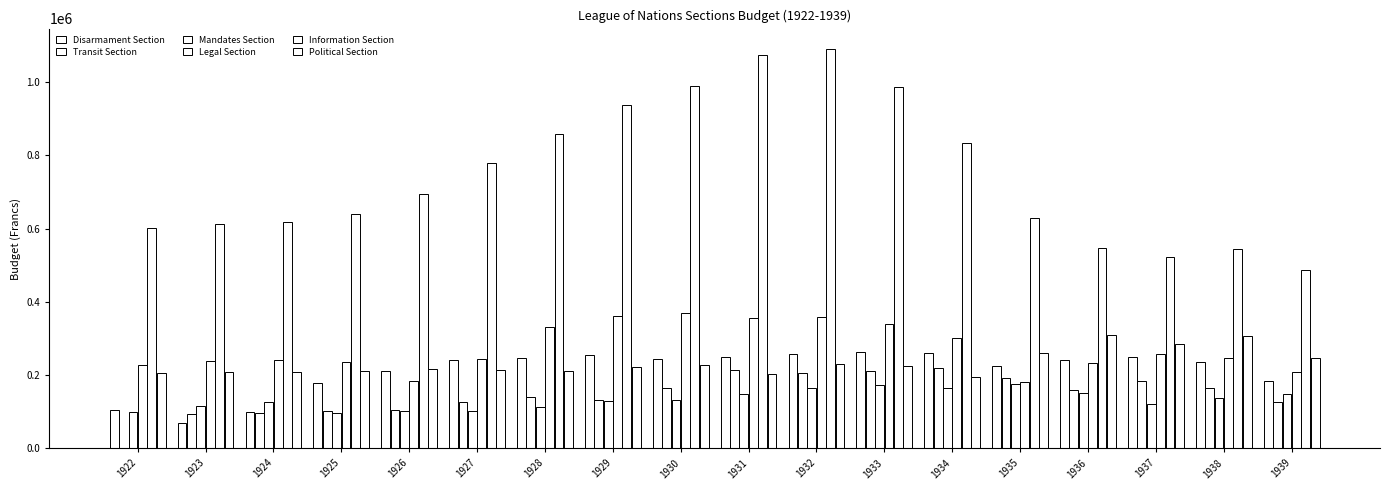

What is the total value across all series at 1933?

2196171.4